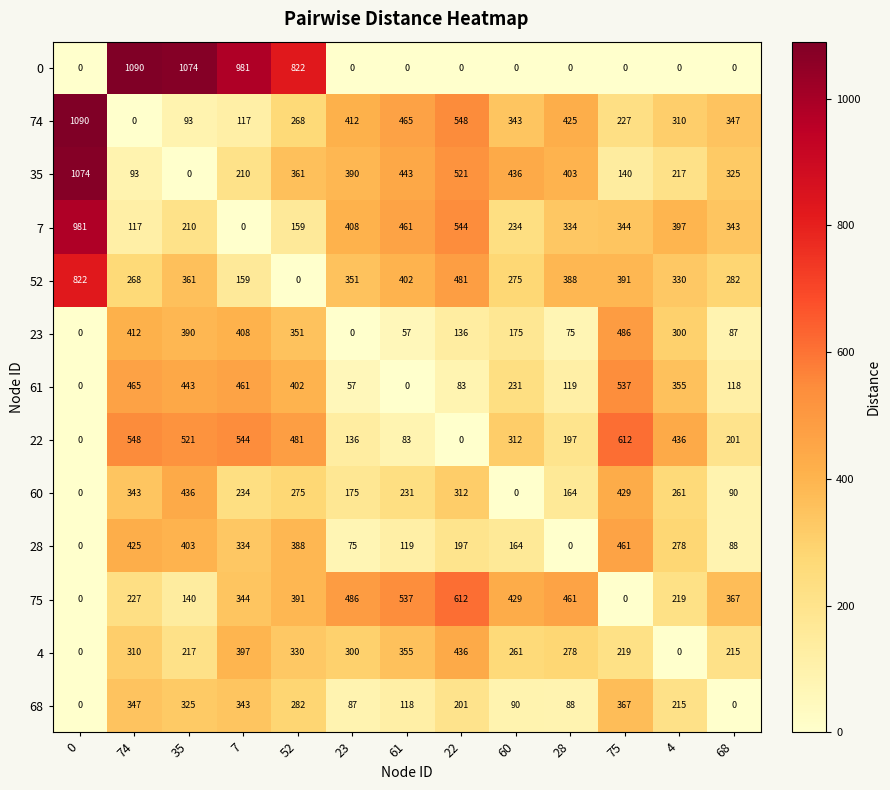

What is the sum of the 7 values at 68 and 61?

804